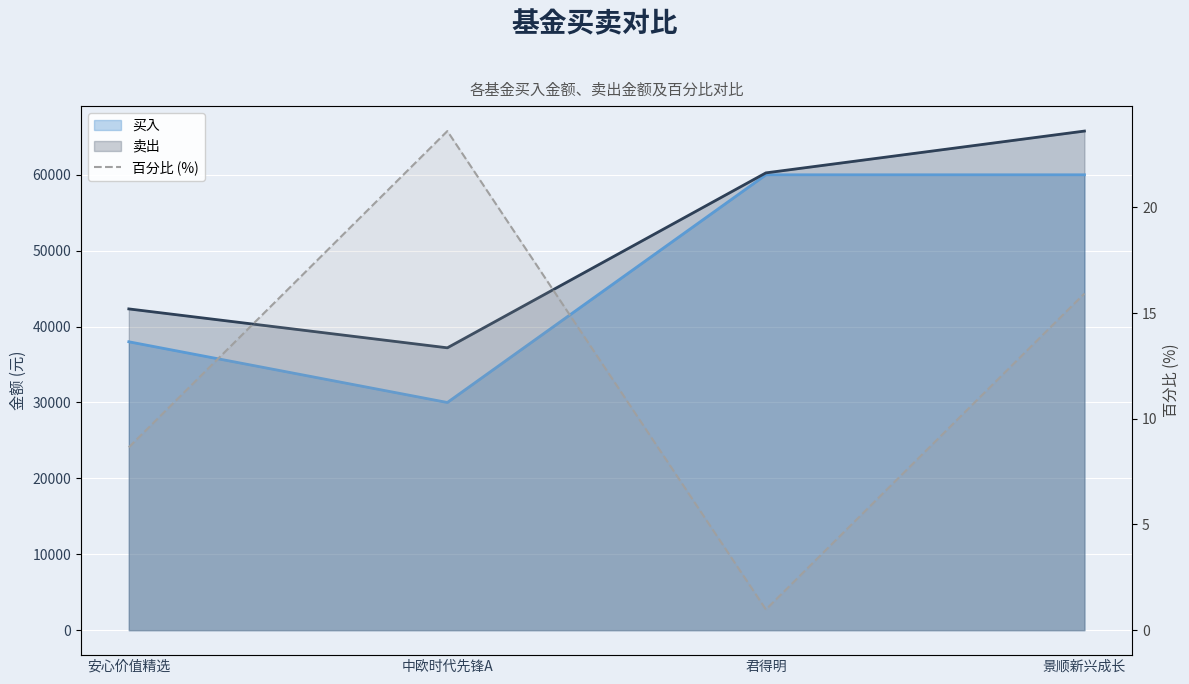

The chart shows a value of 11.6 at 安心价值精选. True or false?

False